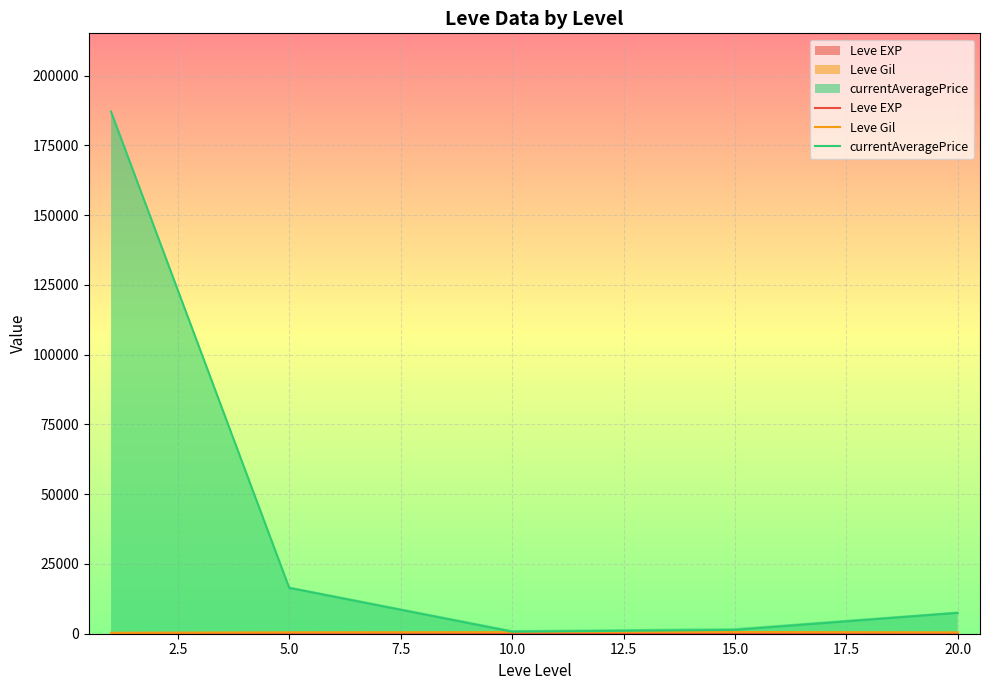

At how many categories does at least one series exceed 184555?

1